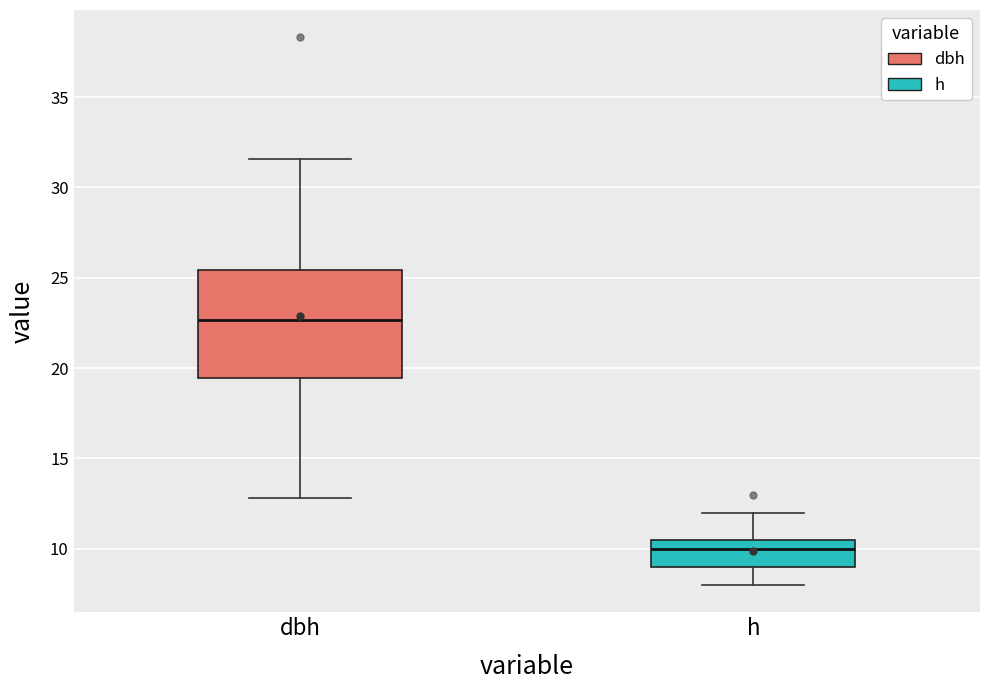

Which box's median line is the highest?

dbh